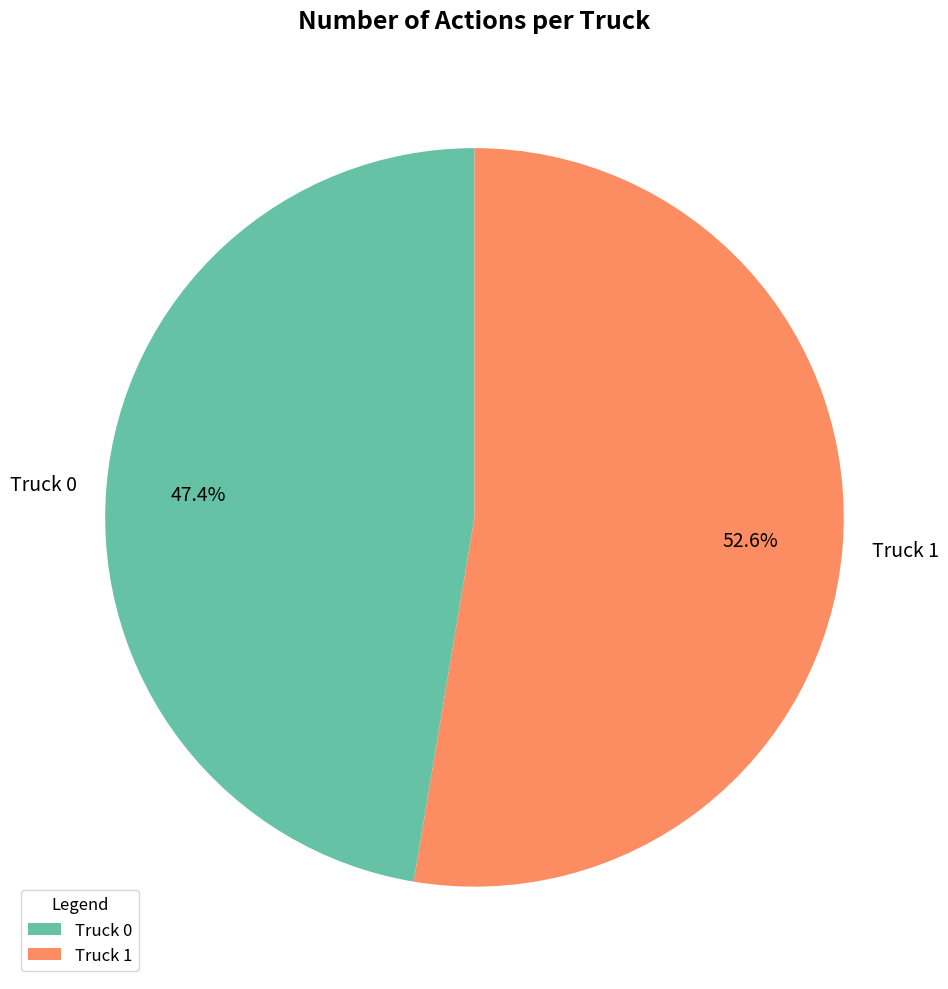

What is the ratio of the value at Truck 1 to the value at Truck 0?

1.1